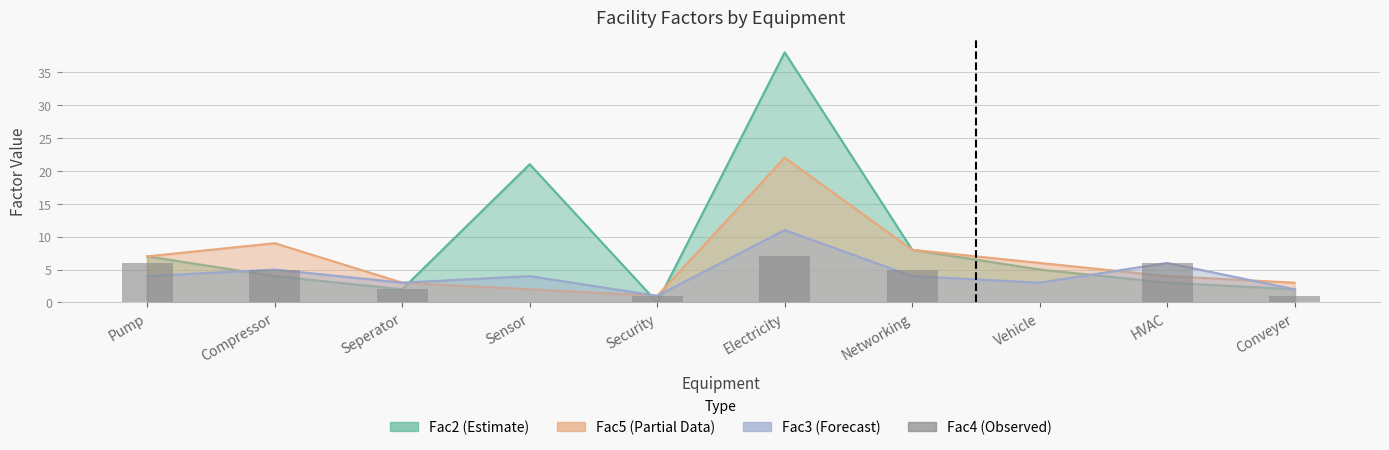

Does the chart contain stacked bars?

No